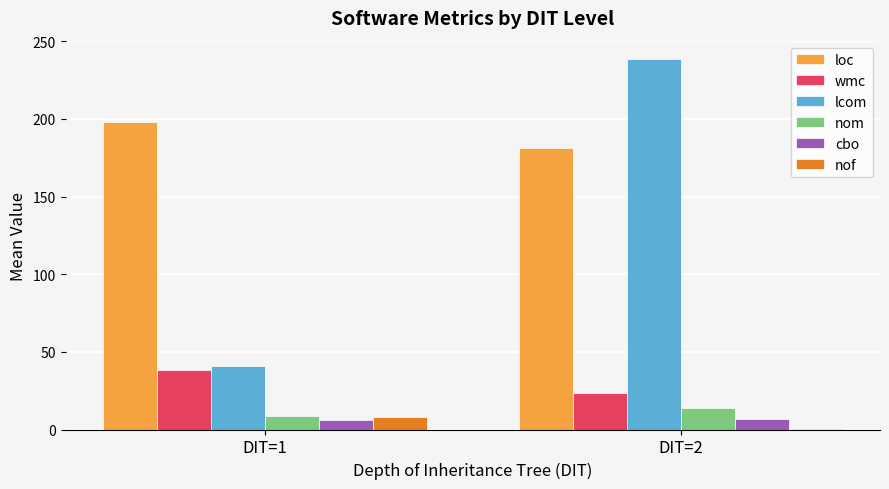

Which series has the widest spread of values?

lcom